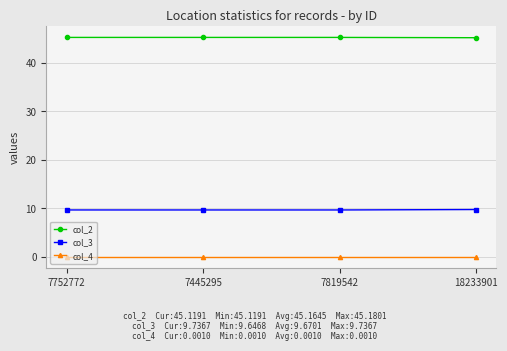

How many series are shown in this chart?

3